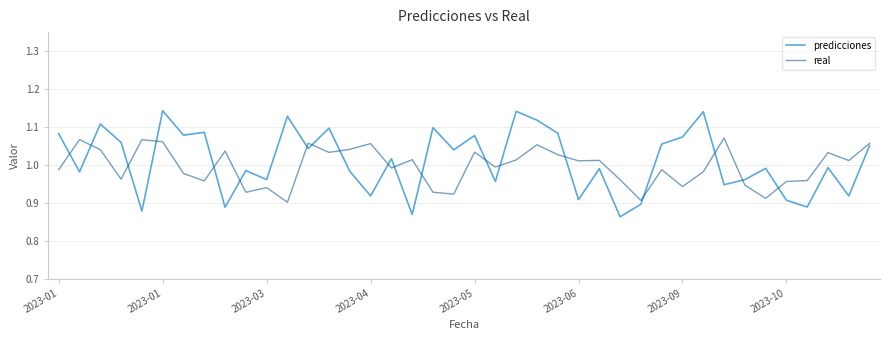

Which series has the largest range (max minus min)?

predicciones